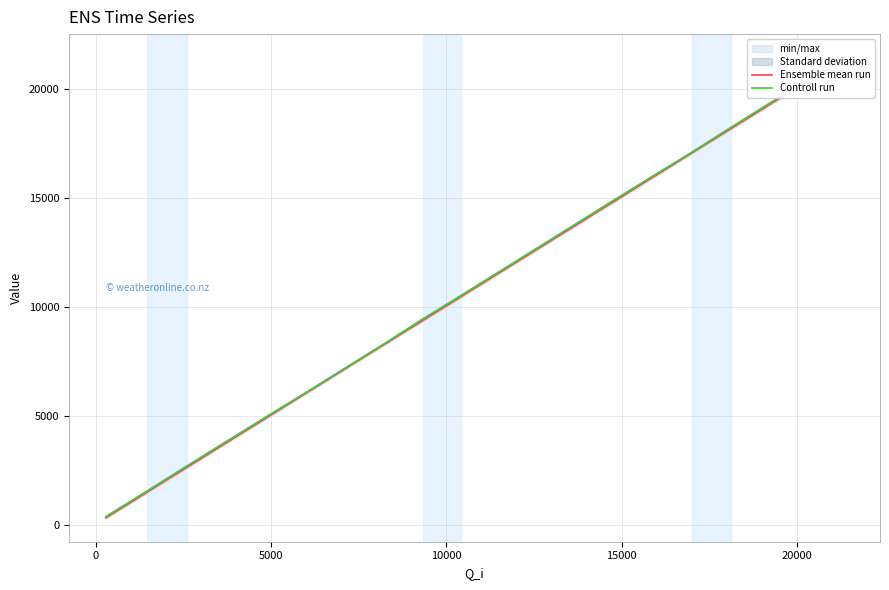

Rank the series by their average value, from lowest to highest.

Ensemble mean run, Controll run